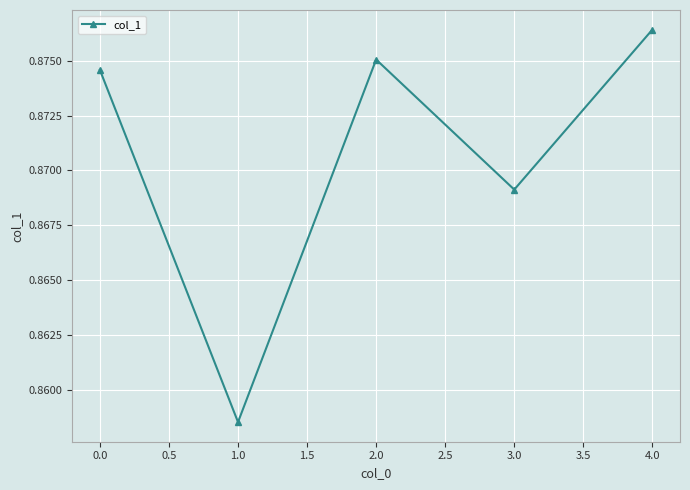

What is the sum of all values?

4.4